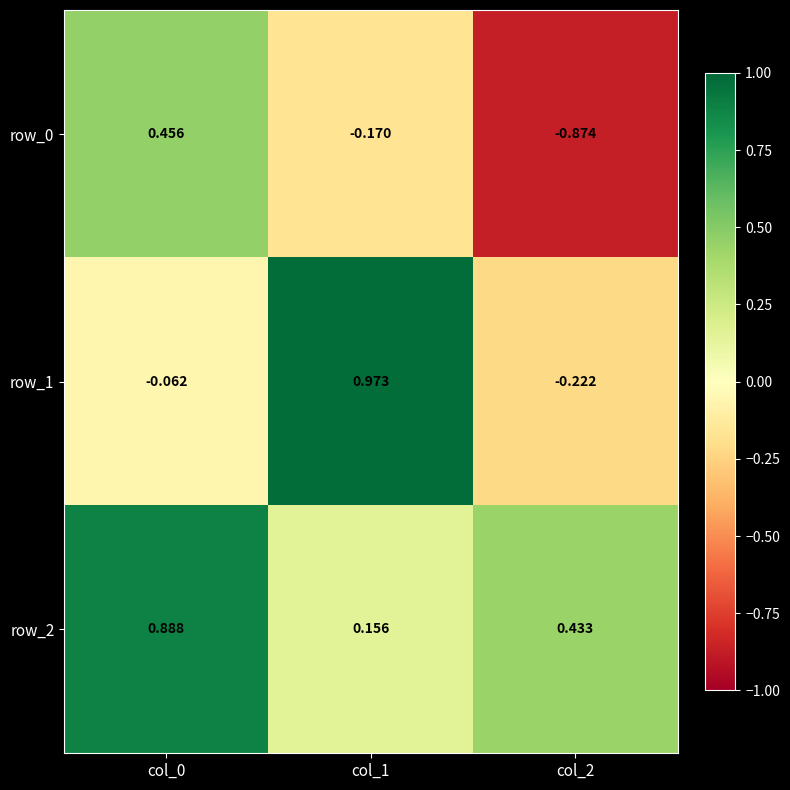

Is the value of row_0 at col_2 greater than the value of row_2 at col_1?

No